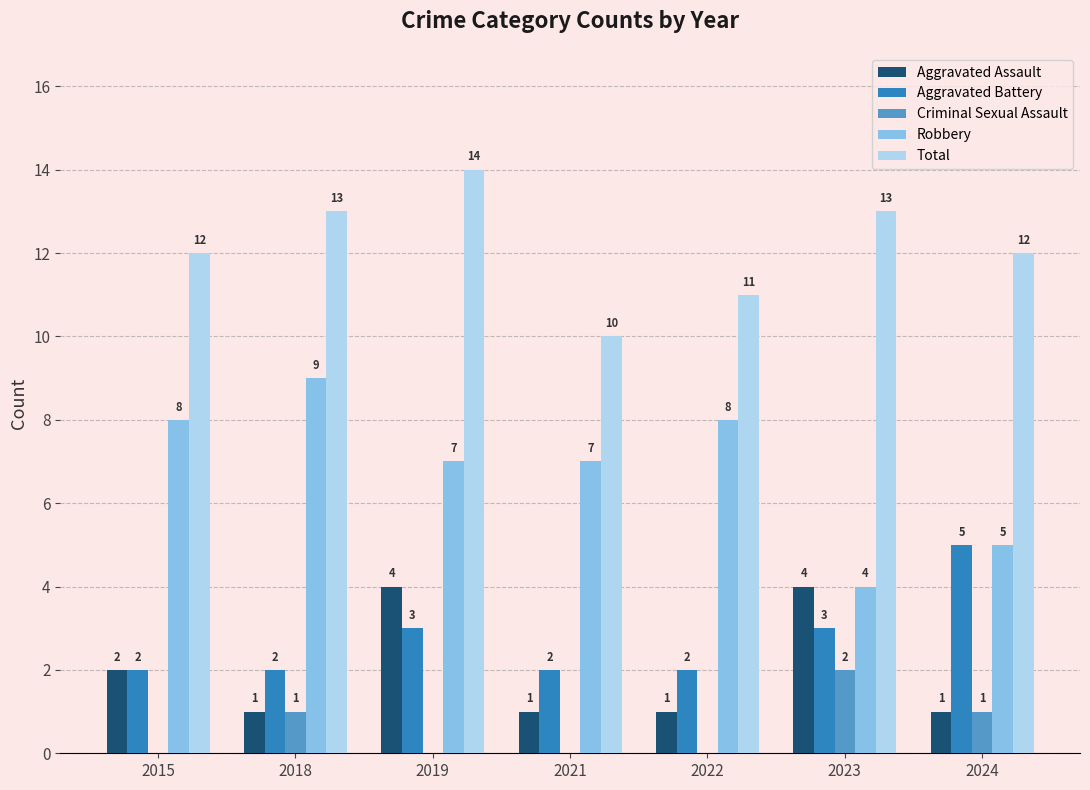

What are all the series names shown in the legend?

Aggravated Assault, Aggravated Battery, Criminal Sexual Assault, Robbery, Total